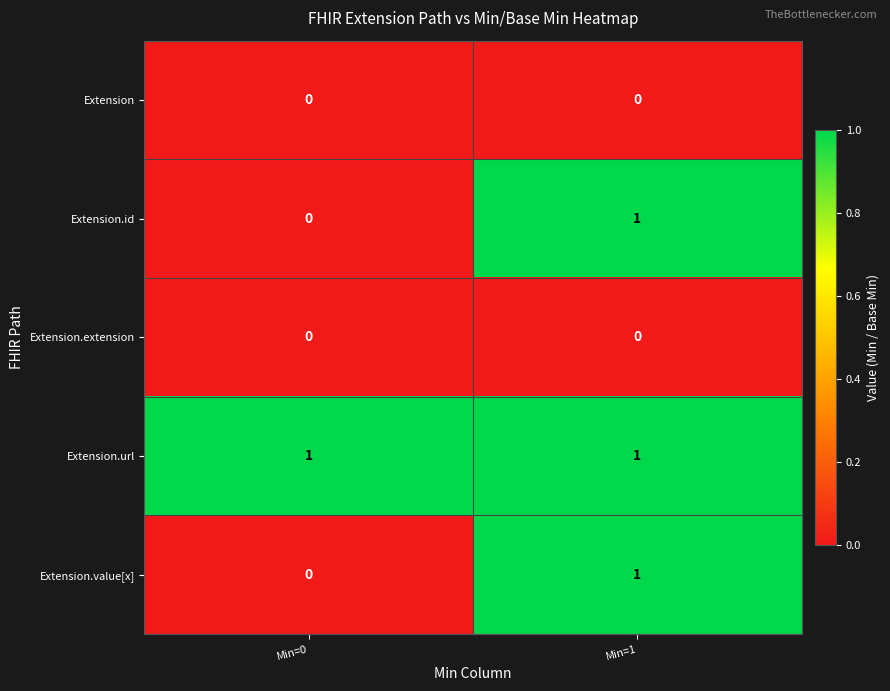

What is the spread (max minus min) of values at Min=1?

1